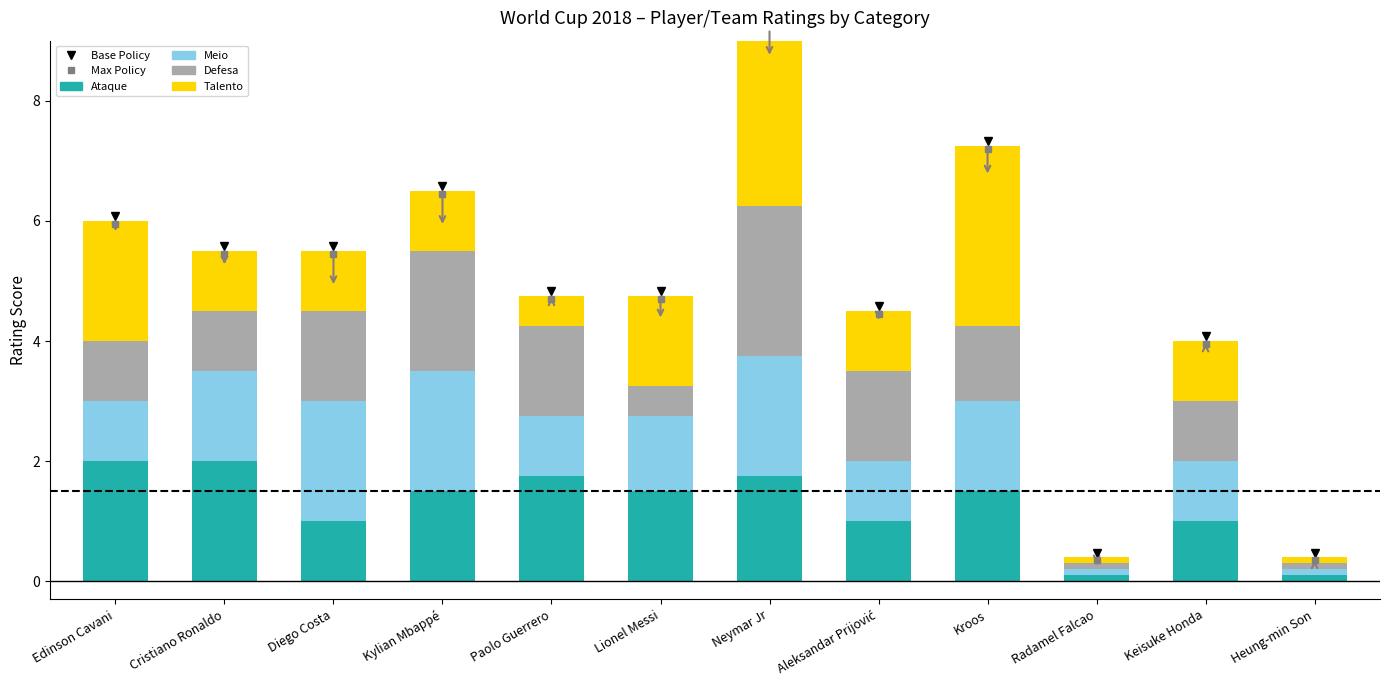

What is the value of the Defesa bar at the 2nd from the left?

1.0